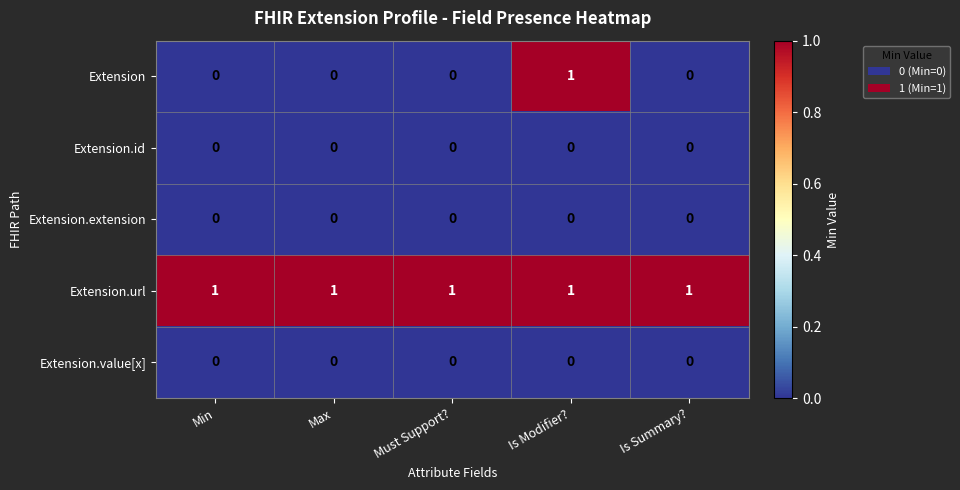

What is the greatest value displayed?

1